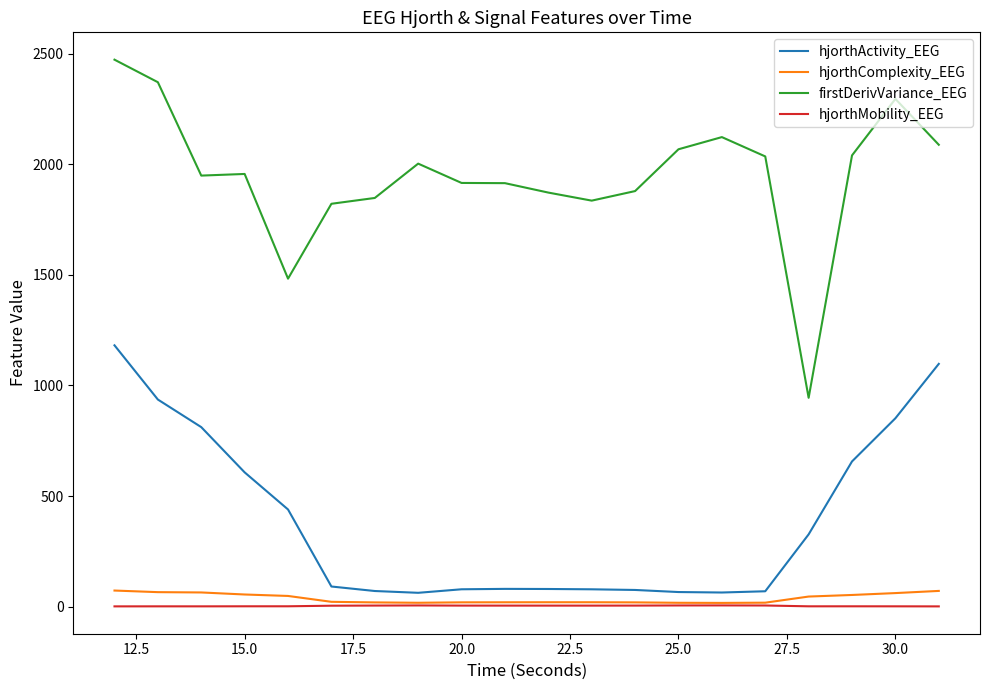

True or false: hjorthMobility_EEG and firstDerivVariance_EEG intersect in this chart.

False